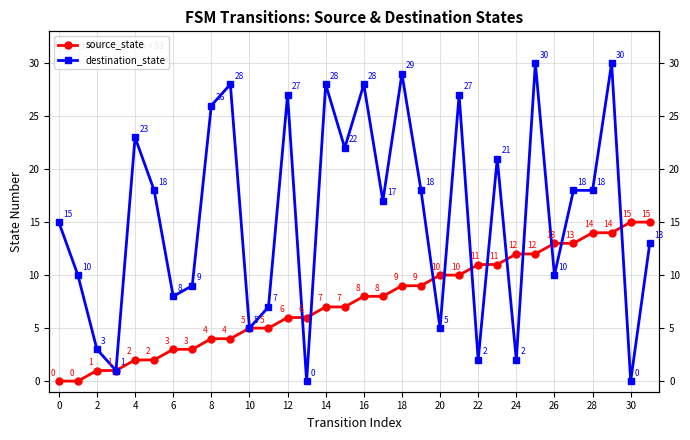

At how many categories does at least one series exceed 29?

2